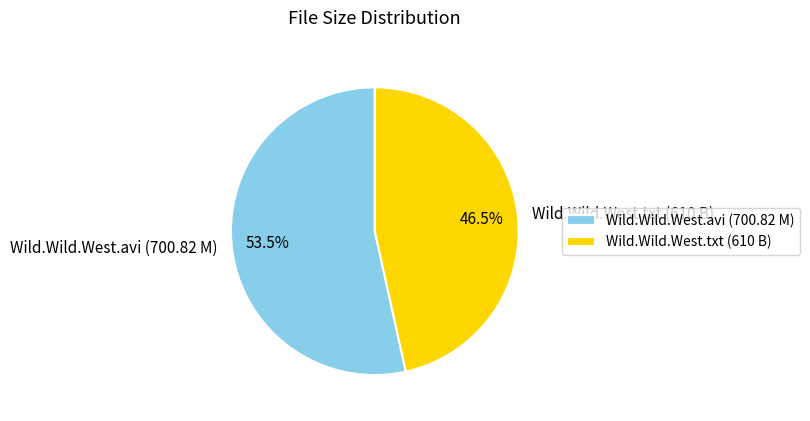

Which slice represents more than half of the pie?

Wild.Wild.West.avi (700.82 M)